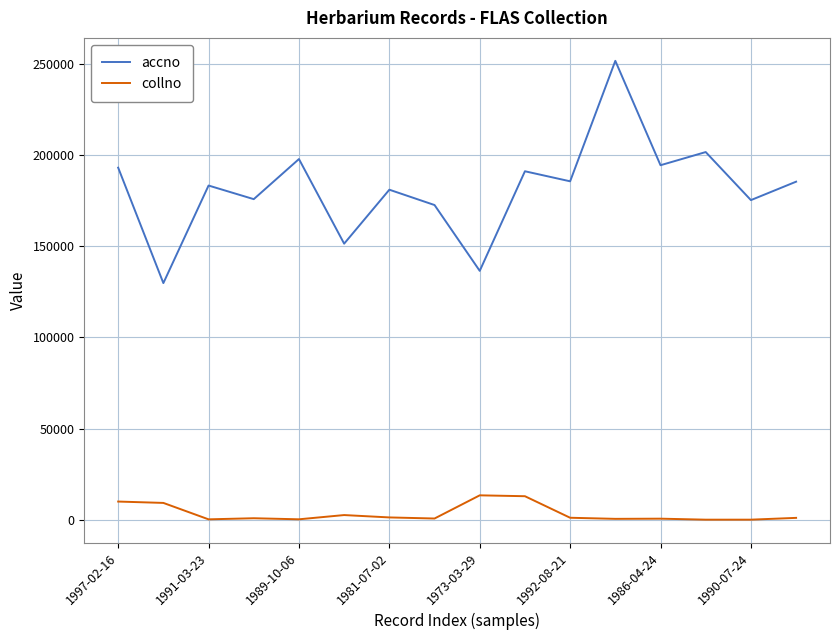

What is the average value of the collno series?

3374